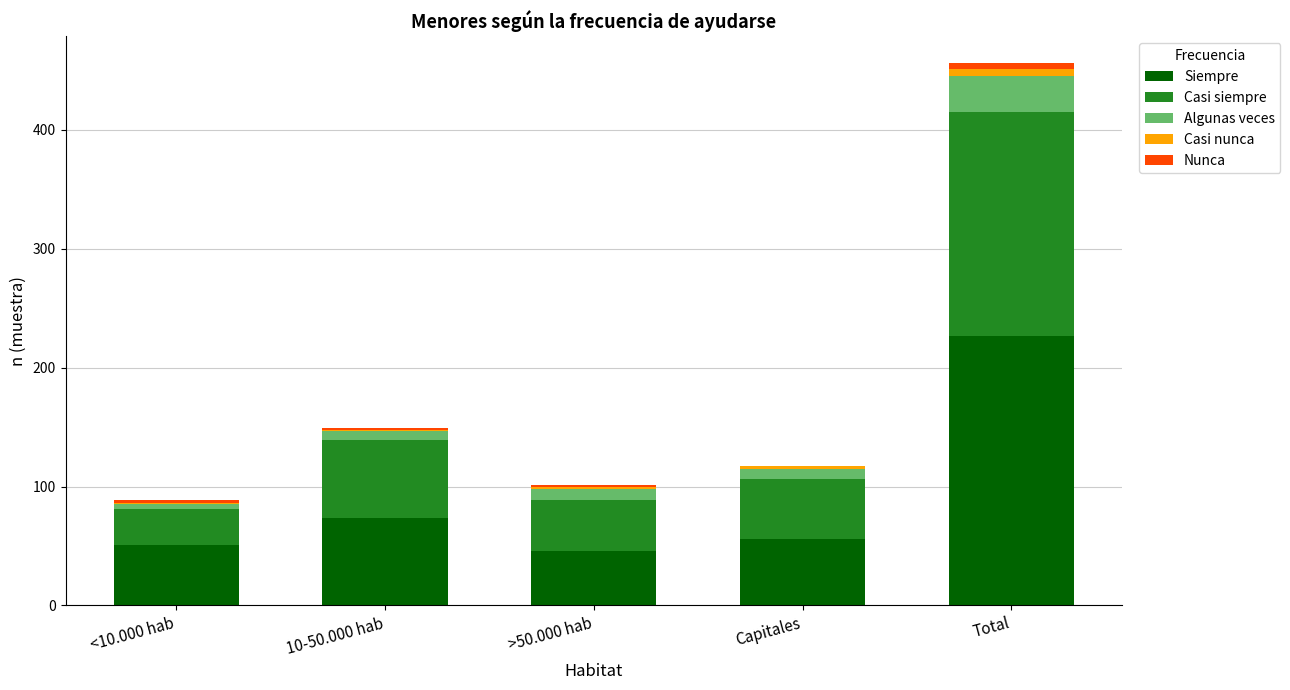

Reading left to right, list the values for the Siempre series.

<10.000 hab=51	10-50.000 hab=74	>50.000 hab=46	Capitales=56	Total=227